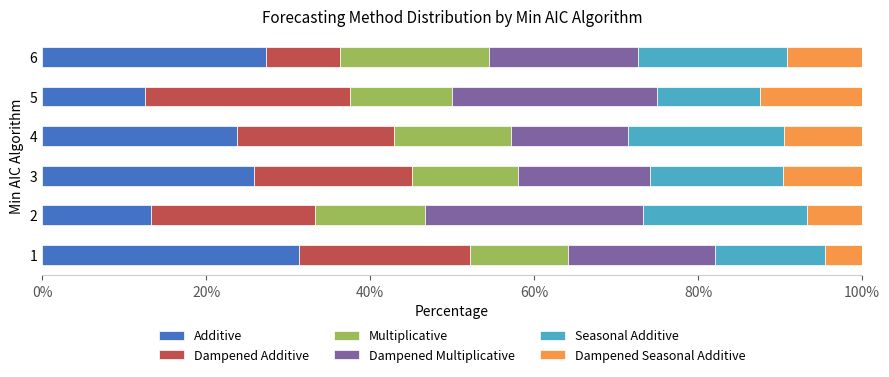

The value of Additive at 3 is 25.8. True or false?

True